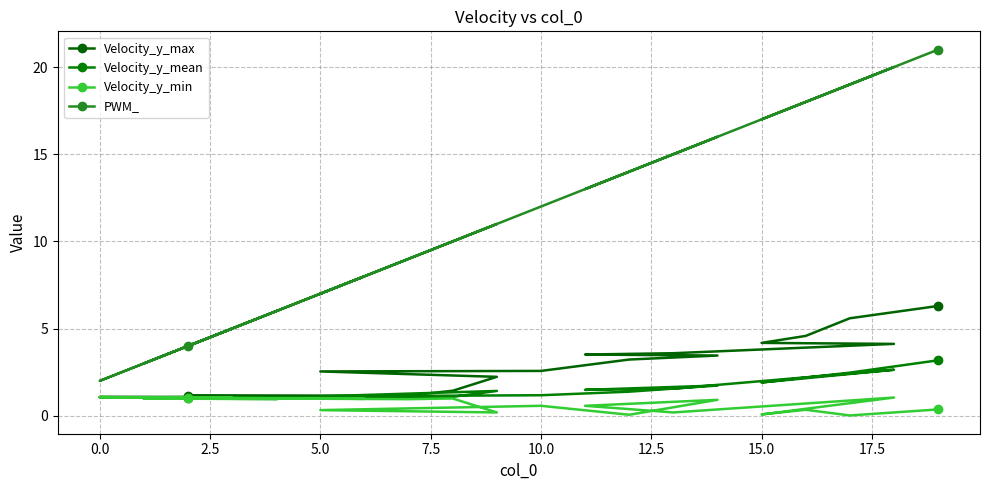

True or false: Velocity_y_mean has more than 1 interior local peaks.

True